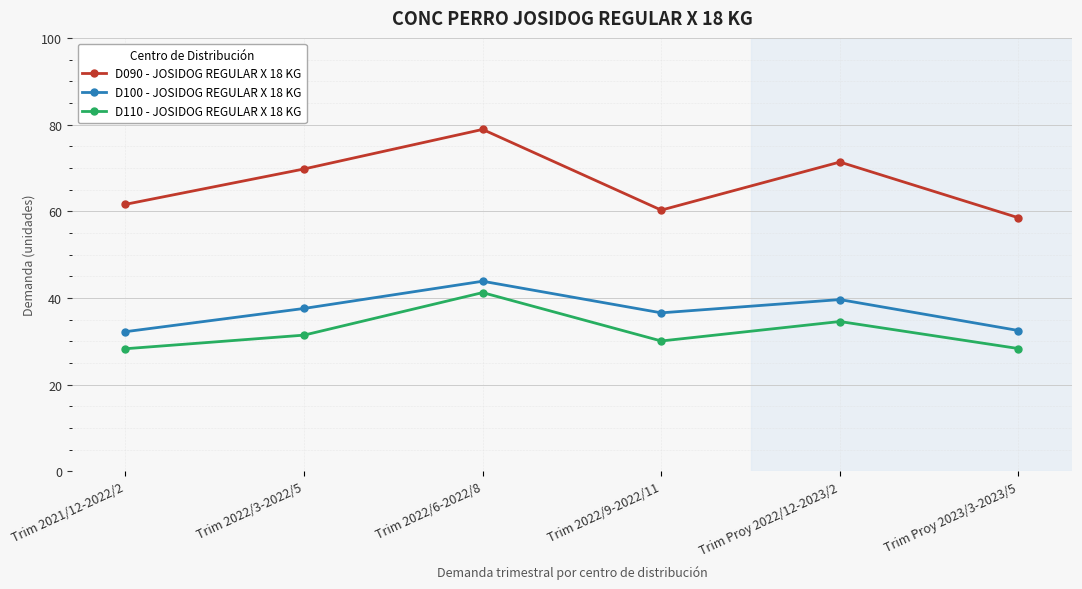

What is the spread (max minus min) of values at Trim 2022/6-2022/8?

37.6